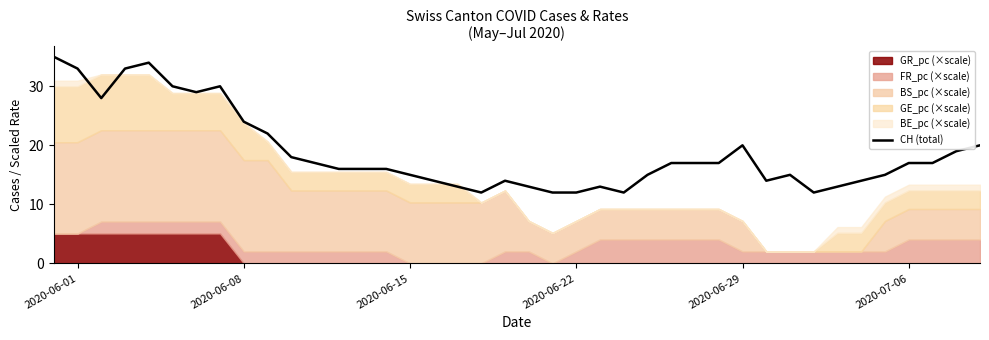

What is the minimum value for CH (total)?

12